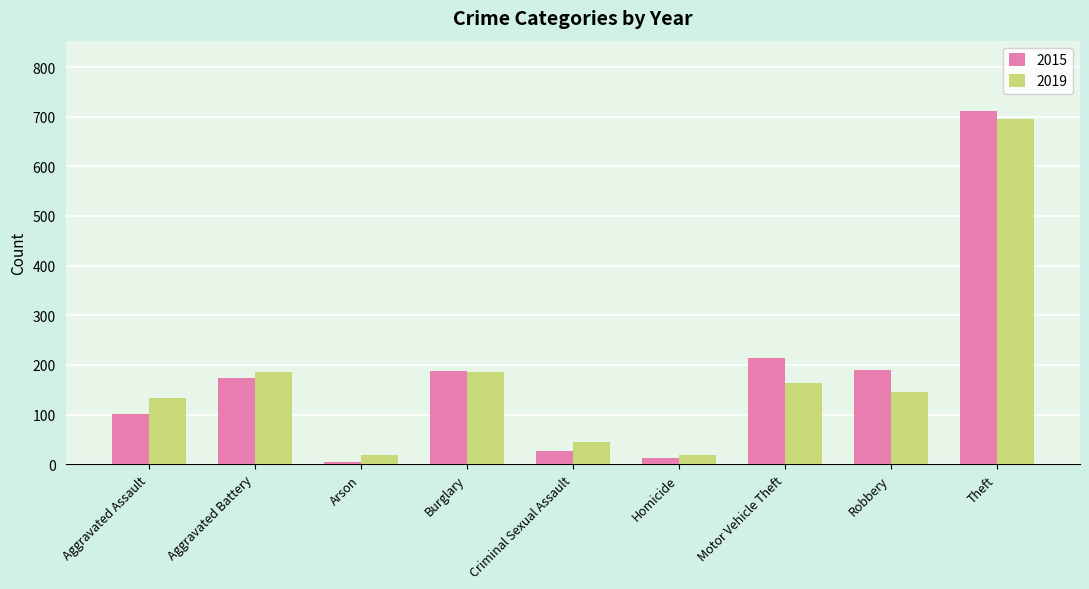

What is the value of the 2019 bar at the 5th from the left?

44